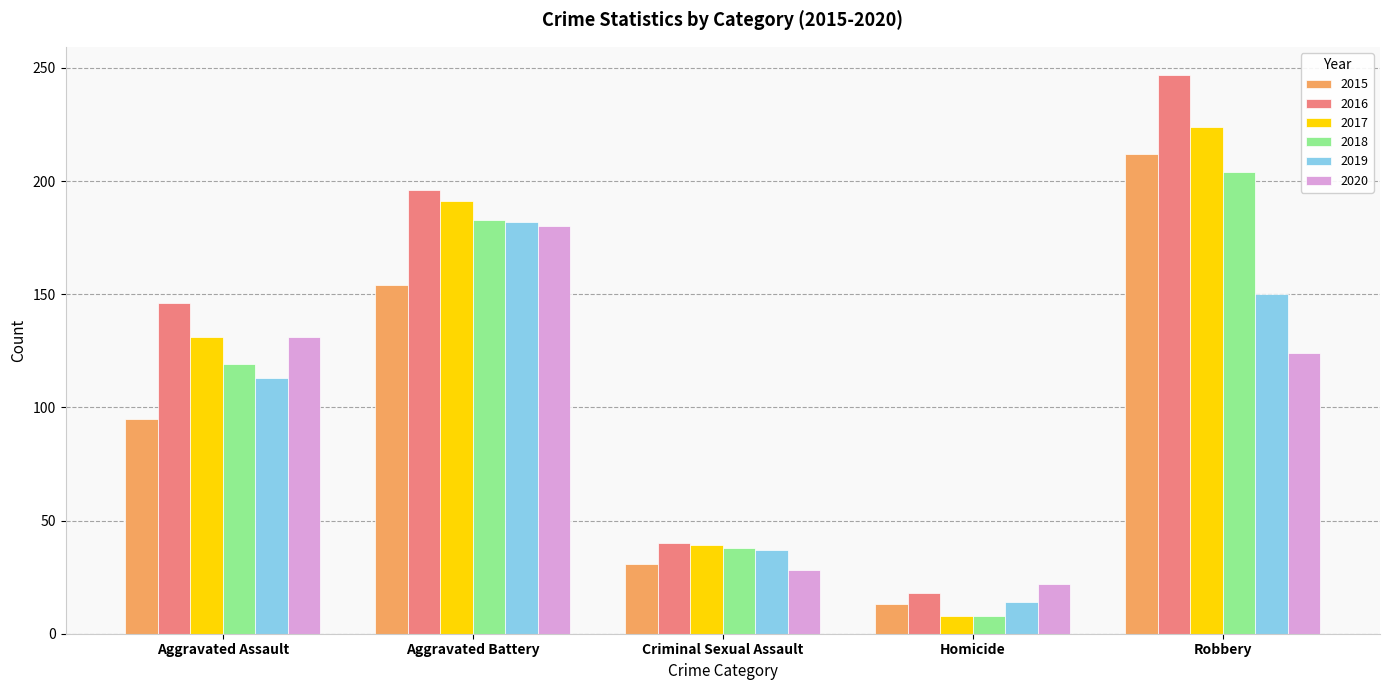

Reading right to left, what are all the values shown in this chart?

2015: 212	13	31	154	95
2016: 247	18	40	196	146
2017: 224	8	39	191	131
2018: 204	8	38	183	119
2019: 150	14	37	182	113
2020: 124	22	28	180	131